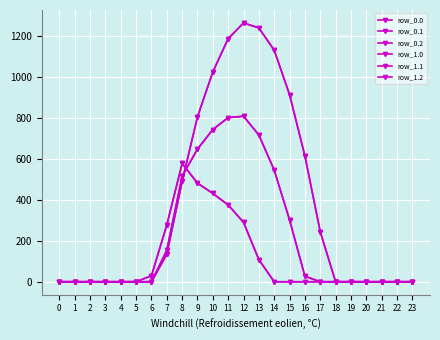

The value of row_0.0 at 11 is 1185.2. True or false?

True